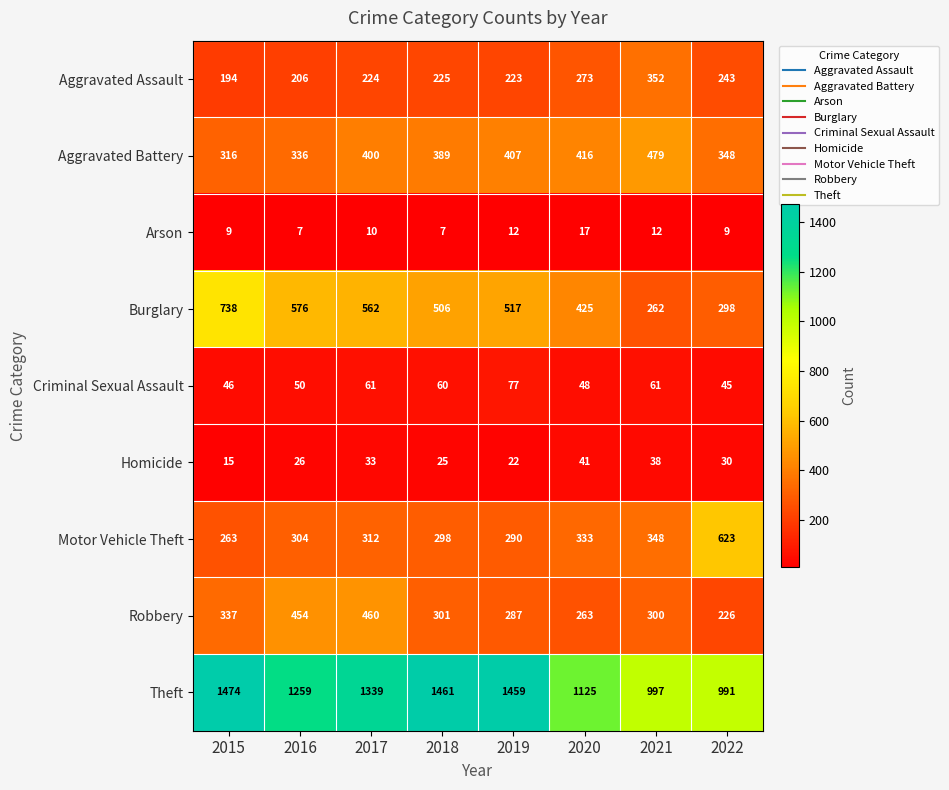

Which series has the largest total across all categories?

Theft